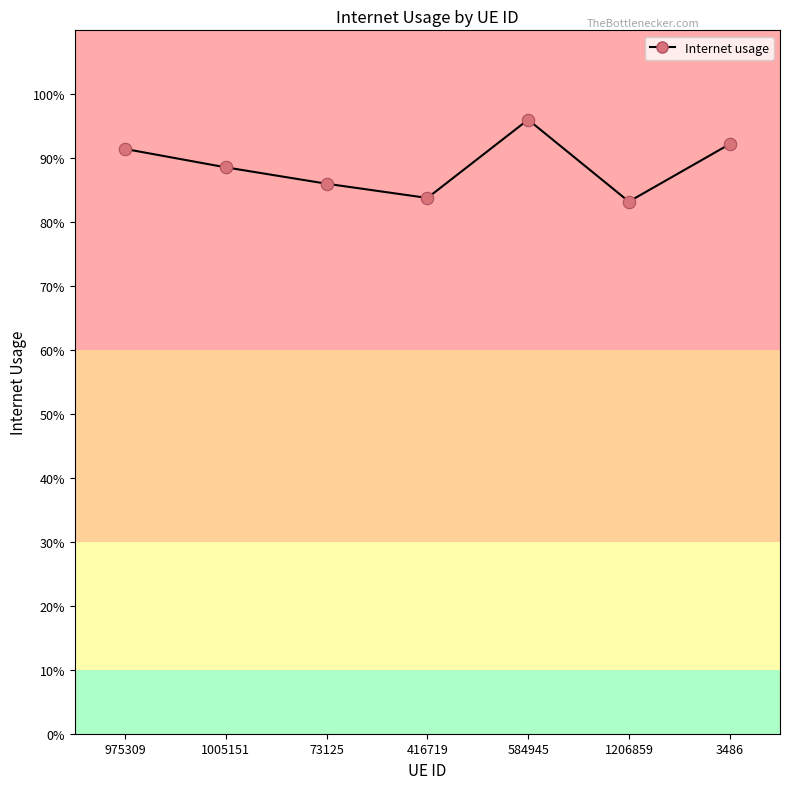

Is this an area chart (filled region under the line)?

No